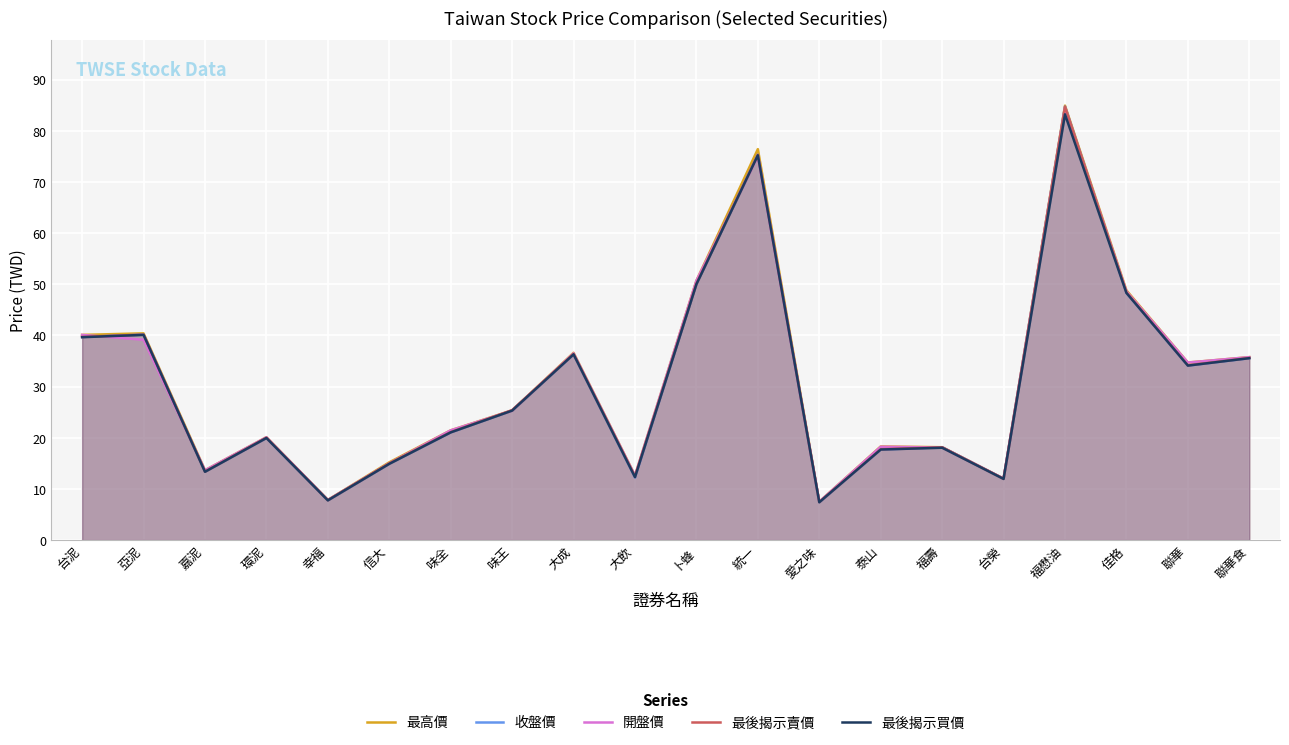

True or false: 最高價 and 最後揭示賣價 cross at least once.

True